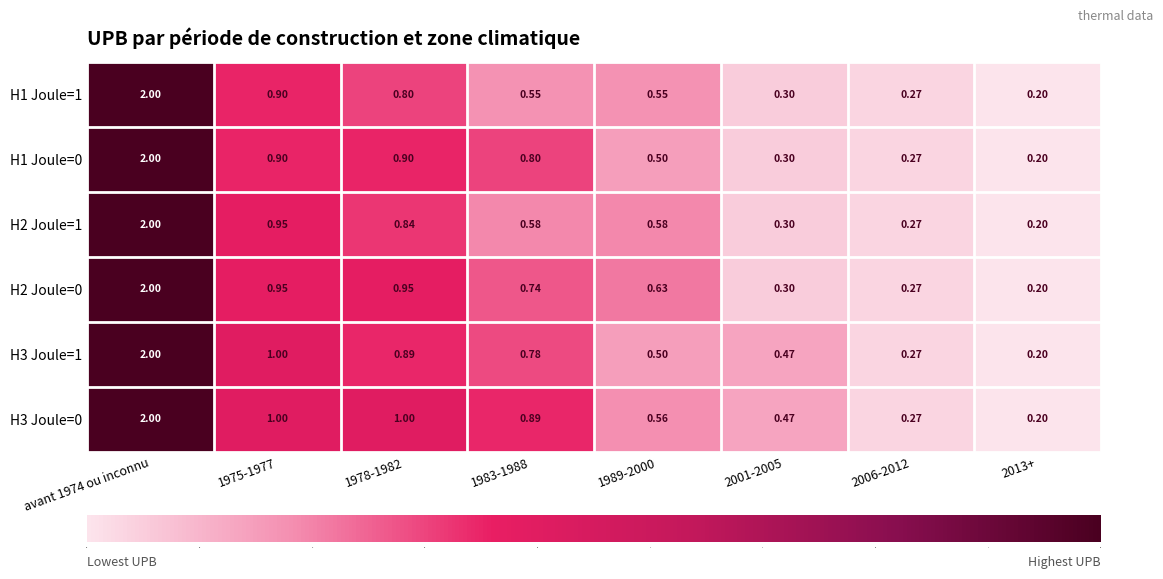

Is the value of H1 Joule=1 at 1978-1982 greater than the value of H3 Joule=1 at avant 1974 ou inconnu?

No